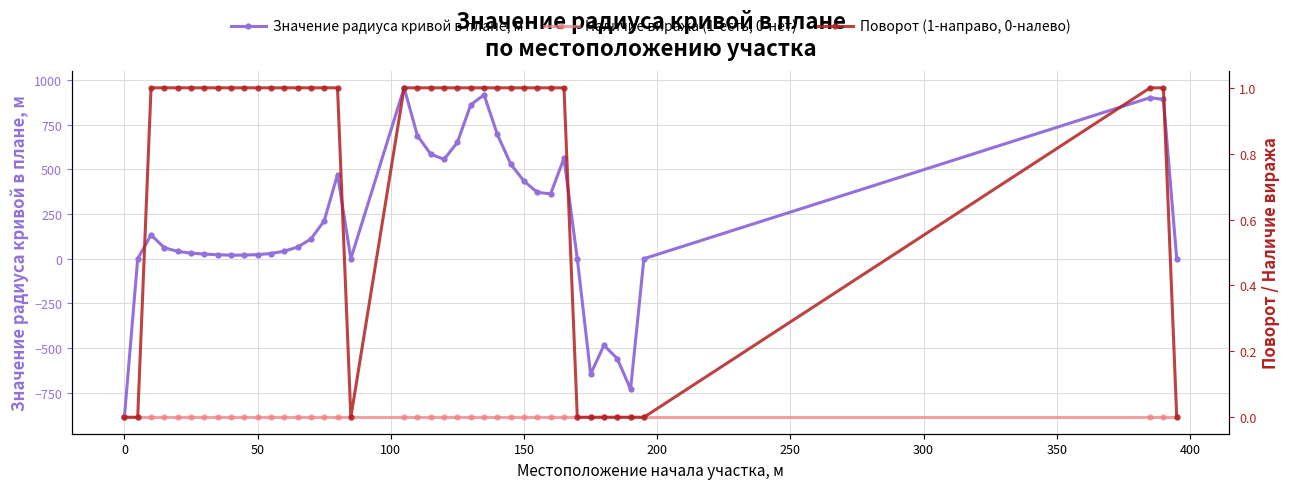

How many lines are shown in the chart?

3